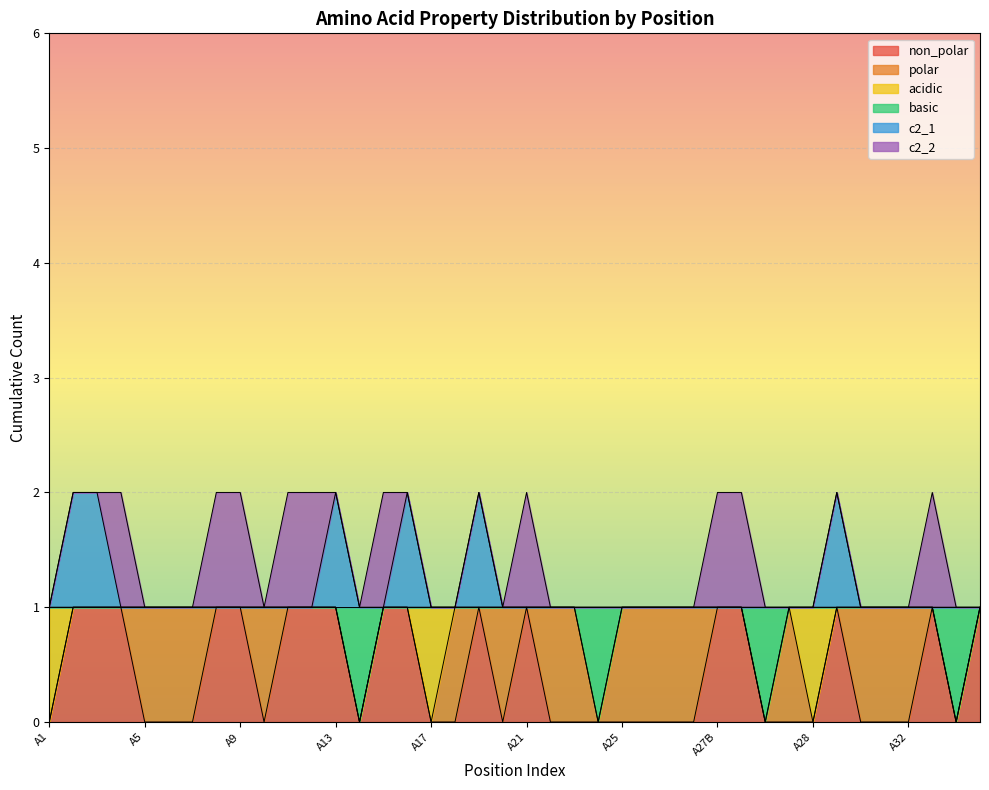

How many interior local valleys does the non_polar series have?

4